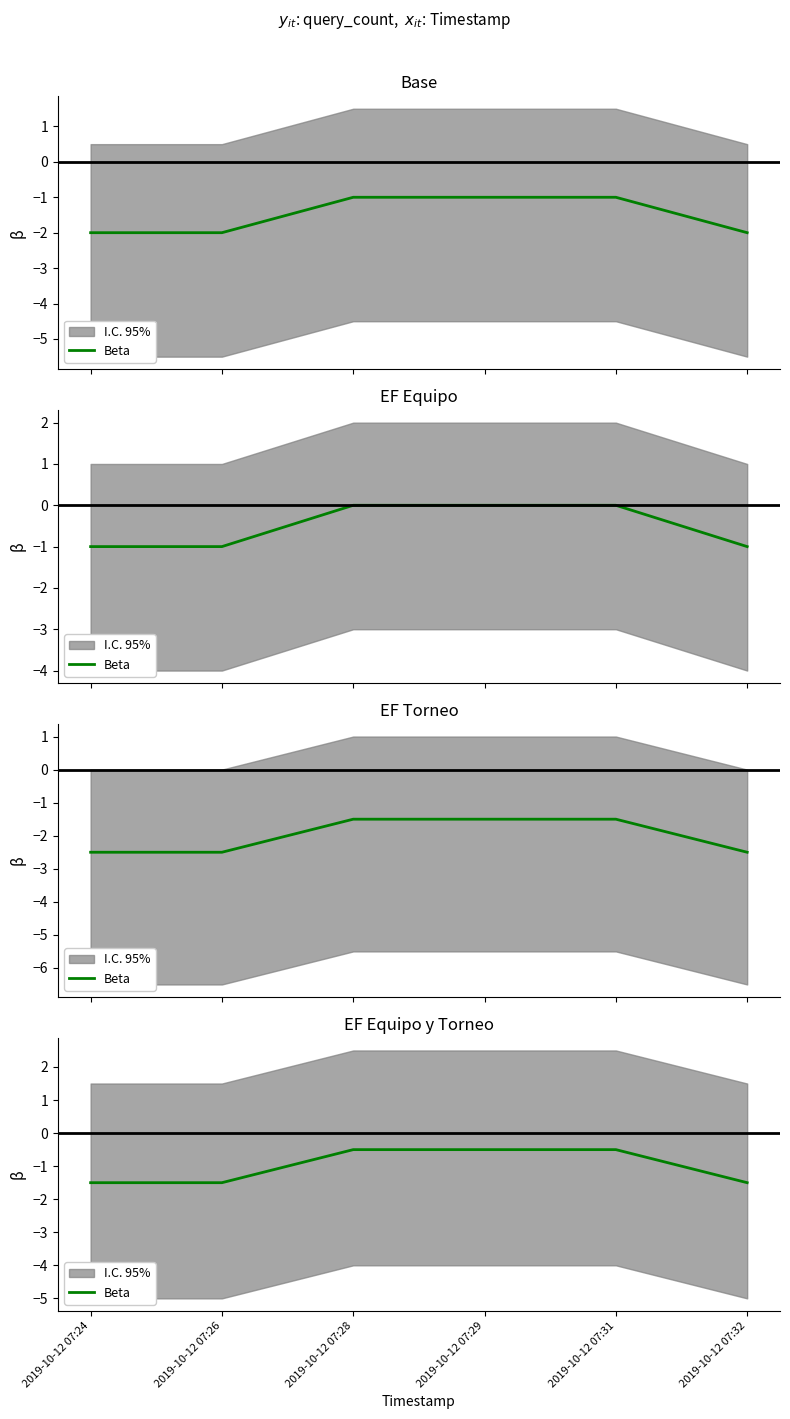

At which category does the chart reach its minimum across all series?

2019-10-12 07:24